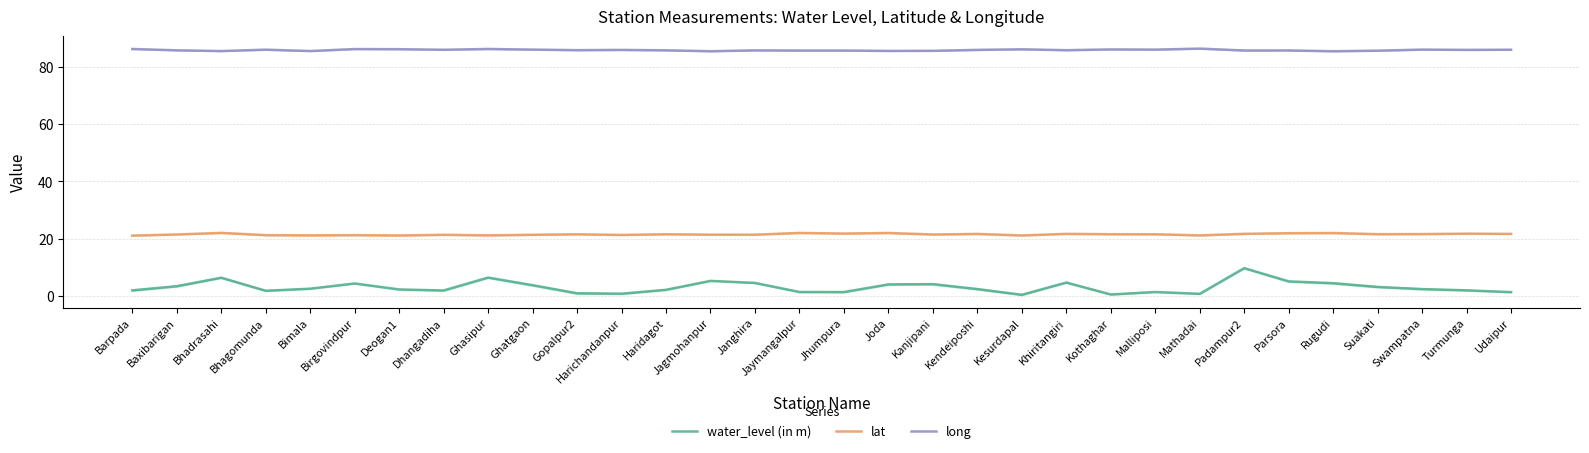

In water_level (in m), how many points are higher than both neighbors (excluding endpoints)?

8